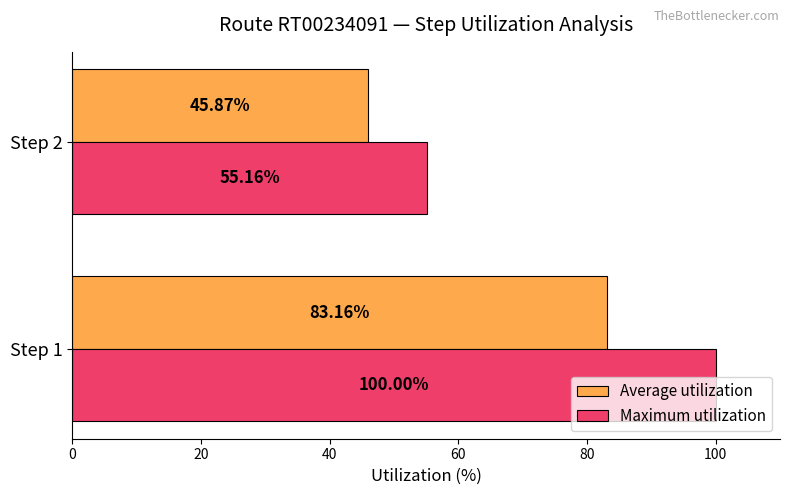

Which series has the largest range (max minus min)?

Maximum utilization